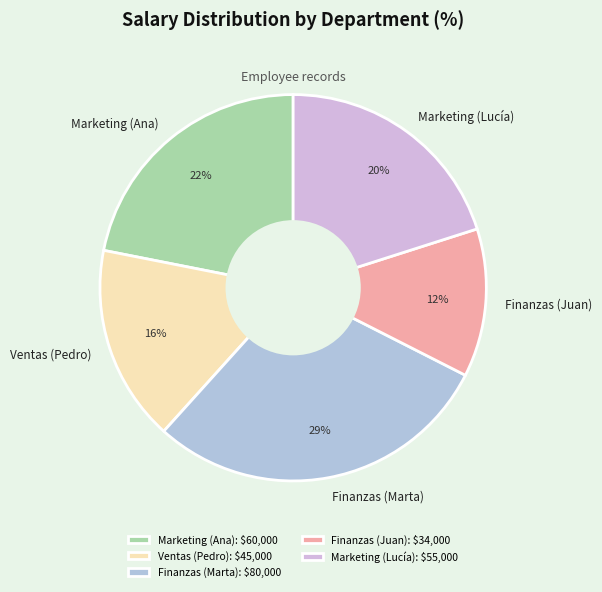

Is there any slice that represents more than half of the pie?

No